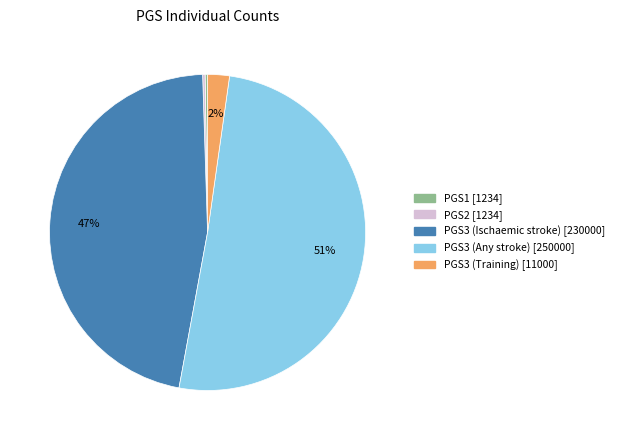

Which slice is the largest?

PGS3 (Any stroke)